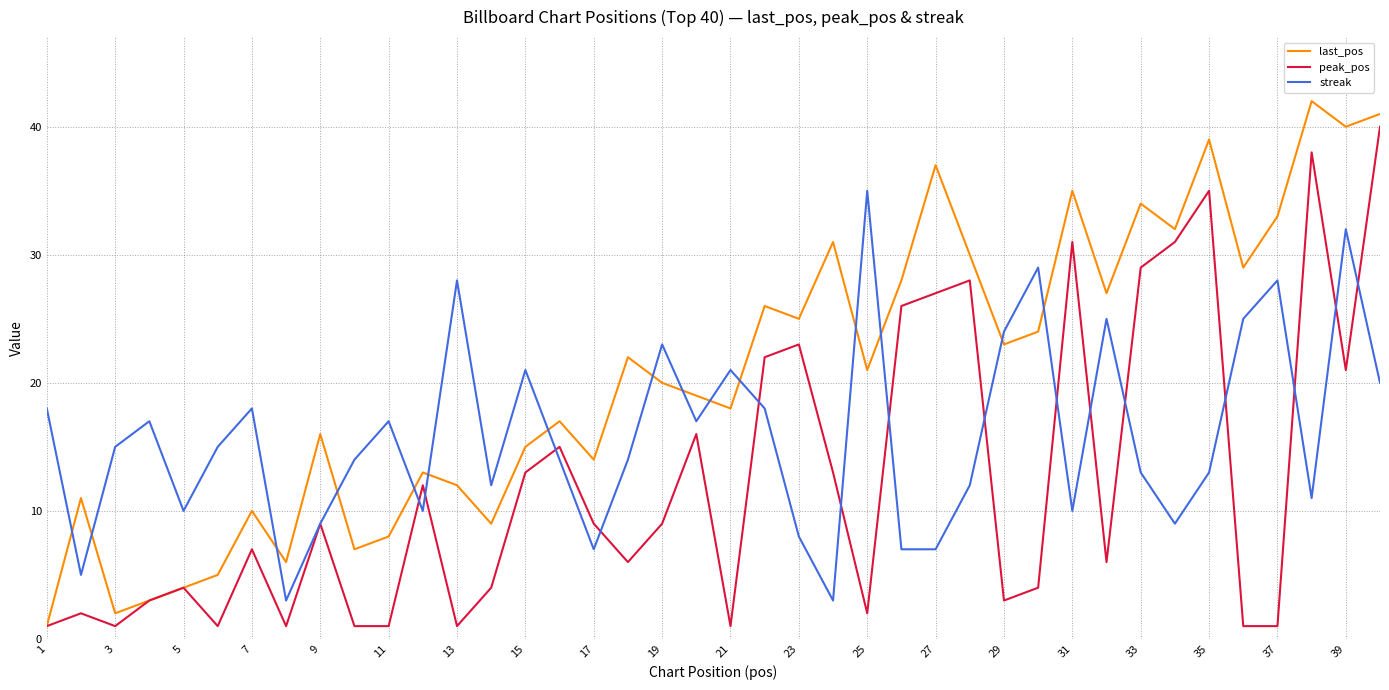

What are all the series names shown in the legend?

last_pos, peak_pos, streak